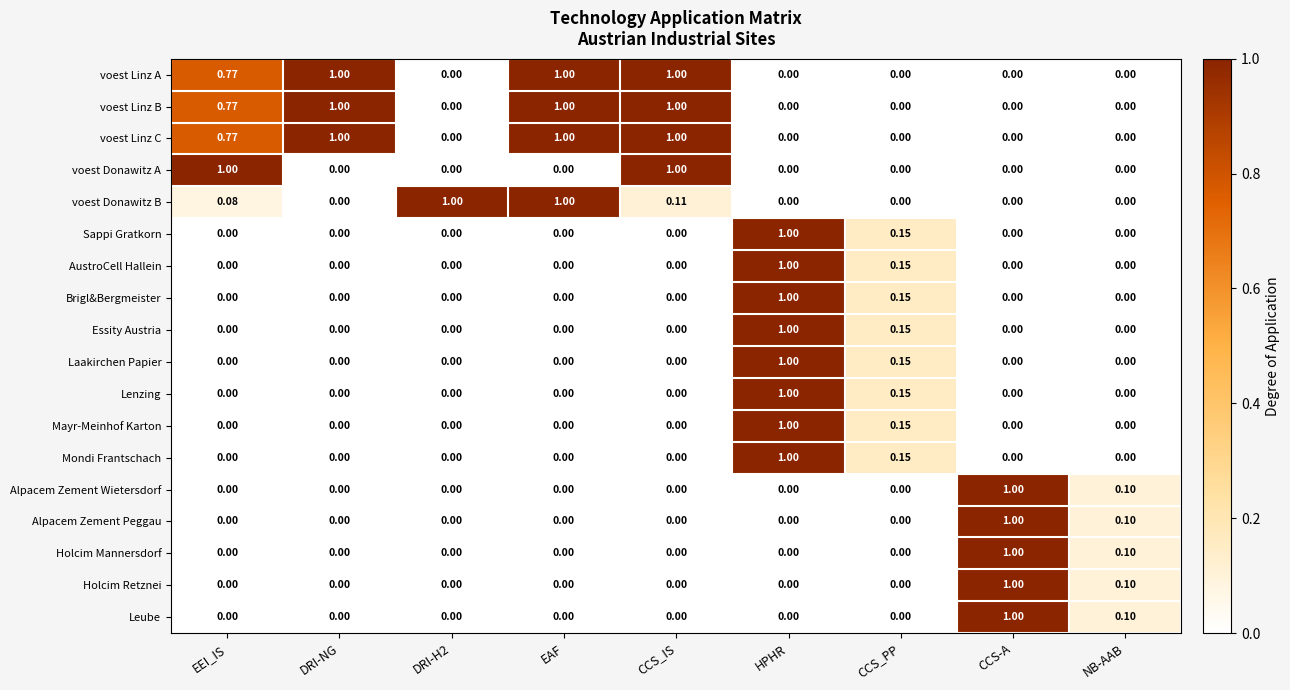

At which category is the sum across all series the highest?

HPHR